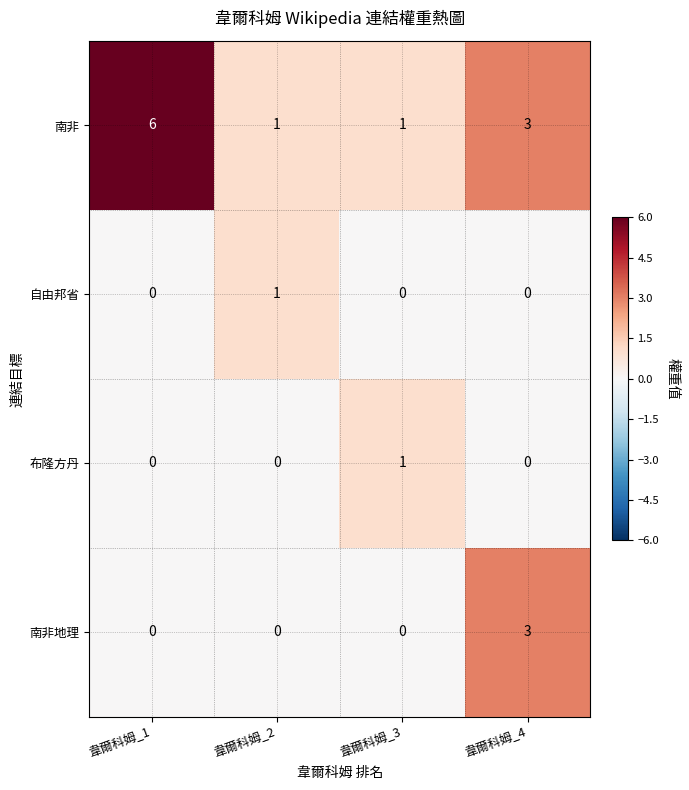

The 南非地理 series shows 0 at 韋爾科姆_1. True or false?

True